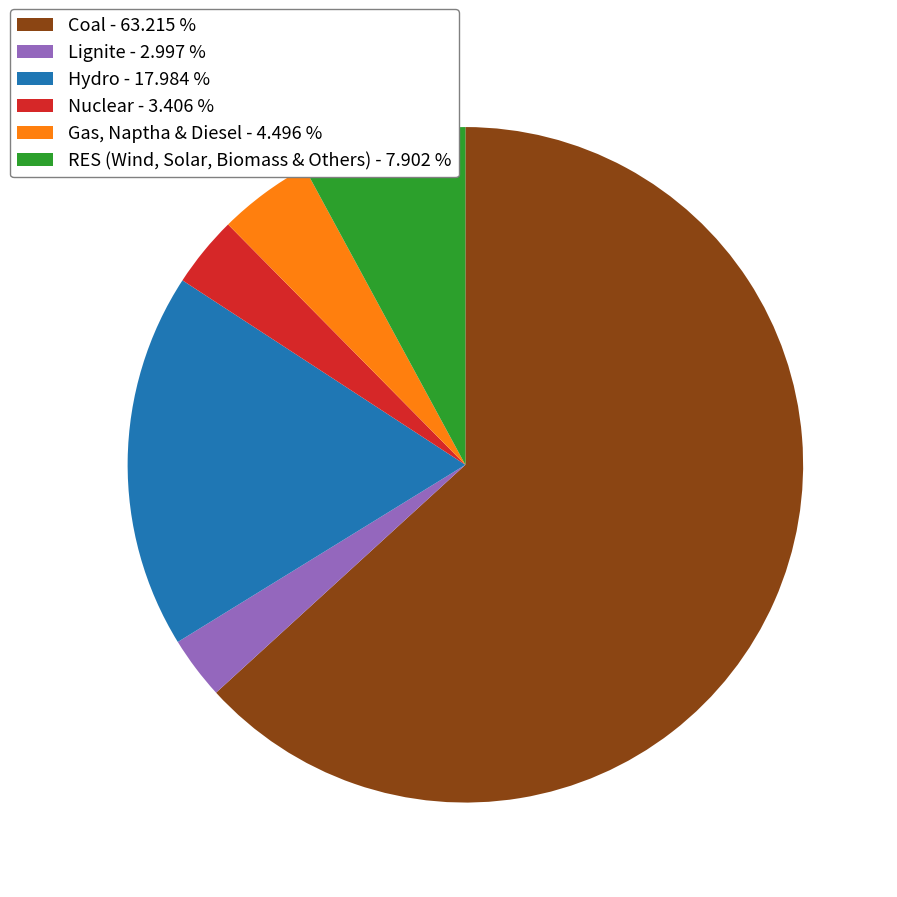

Which category has the biggest portion of the pie?

Coal